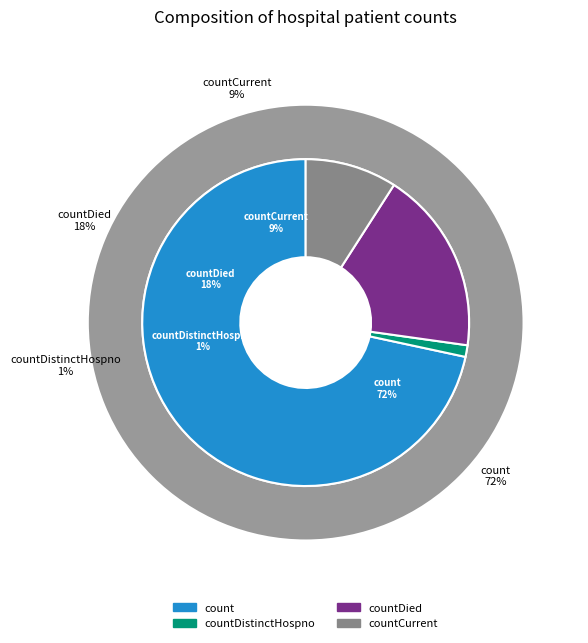

Is it true that count is 83% of the pie?

False